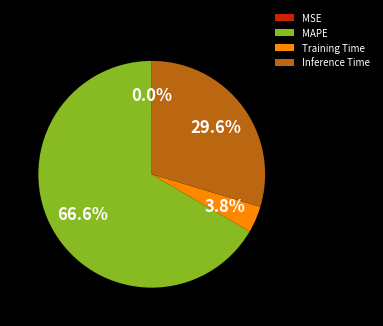

Does any single category account for the majority?

Yes